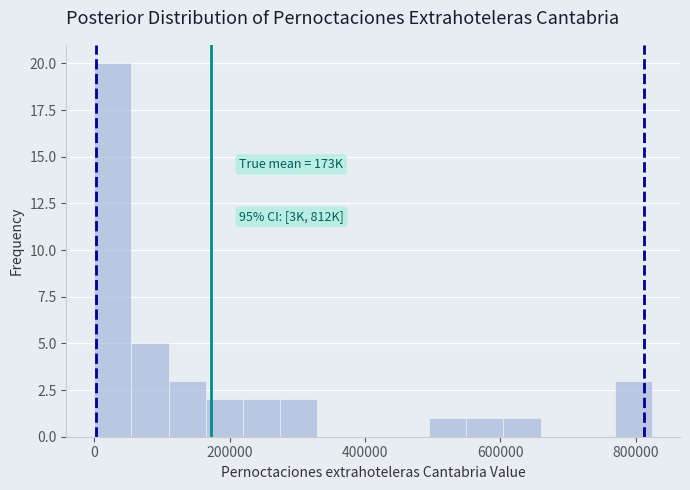

Around what value on the x-axis is the tallest bar? Give the approximate position of its centre, as read against the axis.

20000